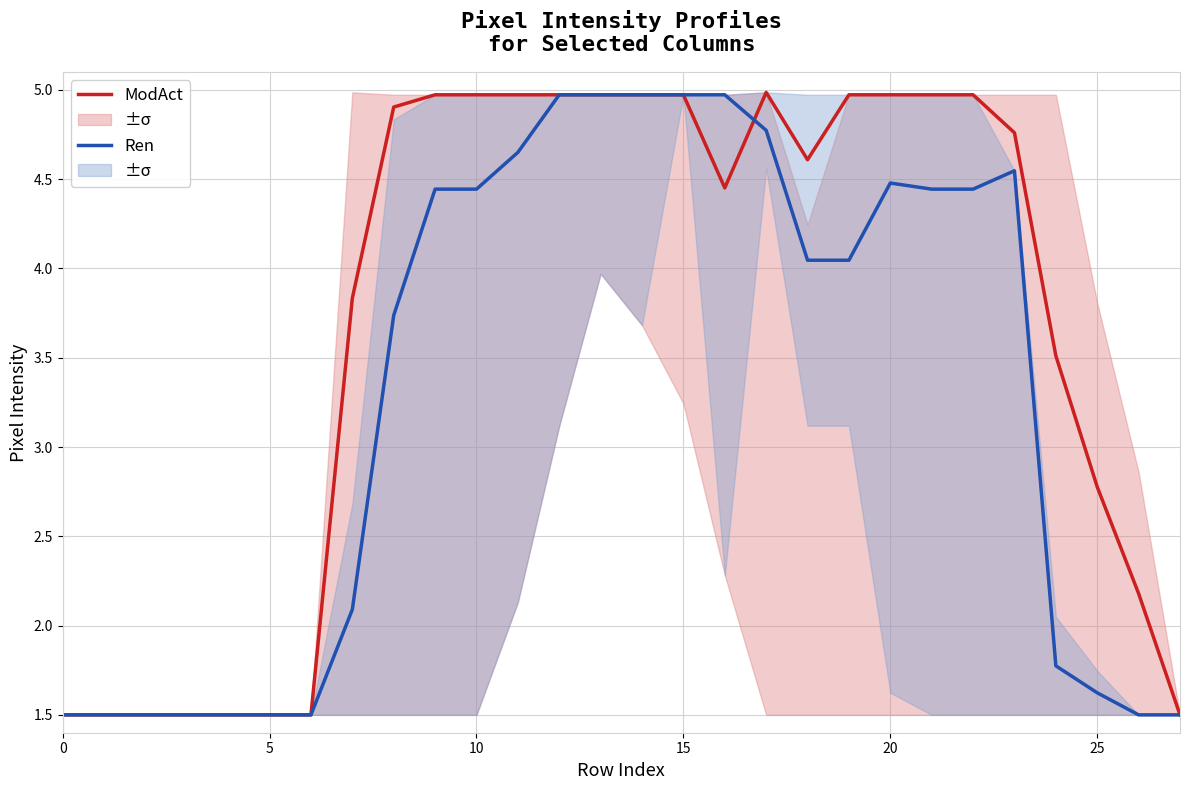

At which label does ModAct first exceed 4?

8